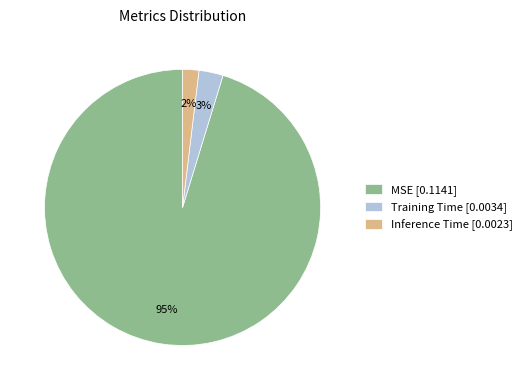

What is the smallest slice in the pie chart?

Inference Time